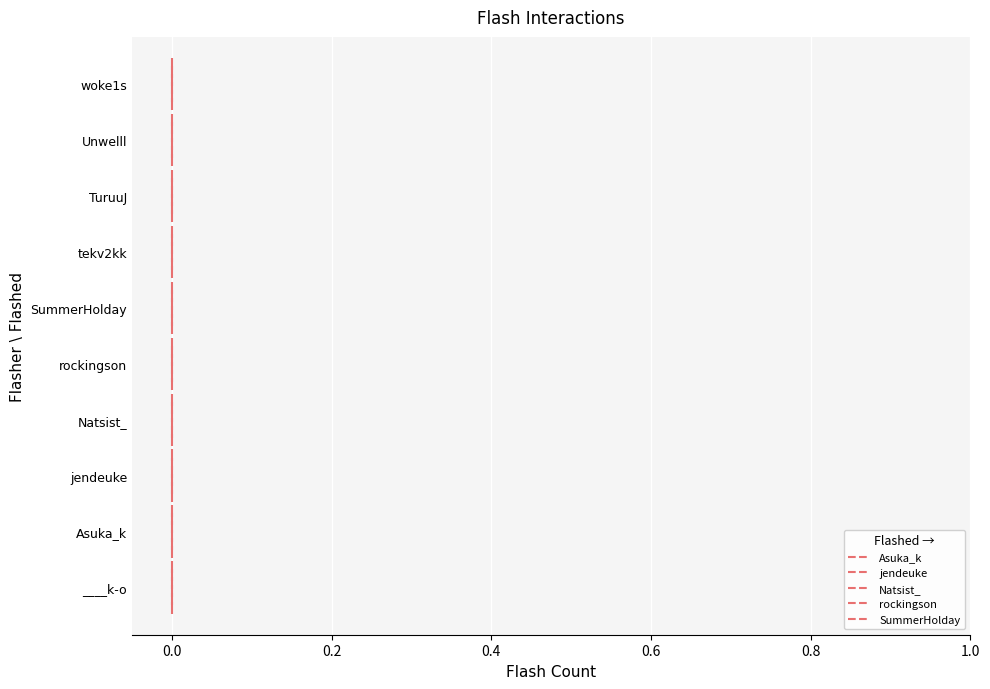

True or false: Asuka_k has a value of -0.4 at −0.2.

False